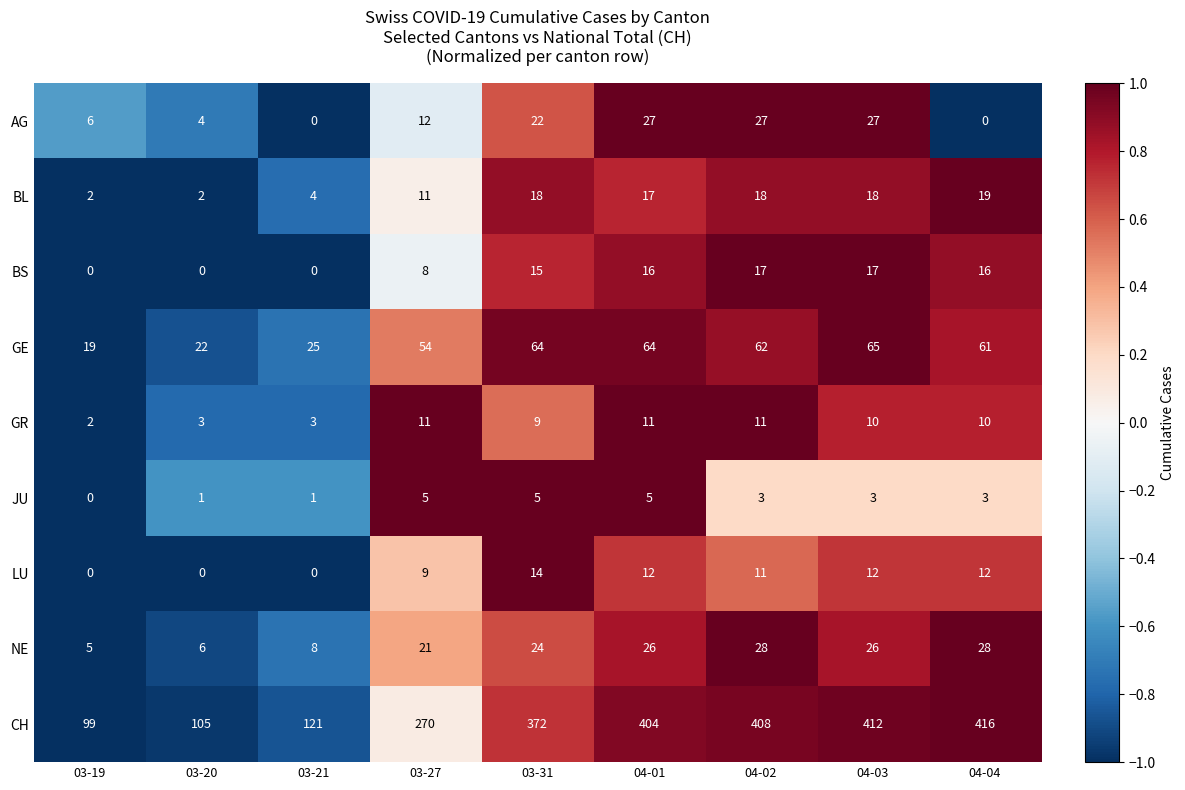

True or false: GE has a value of 11 at 03-20.

False